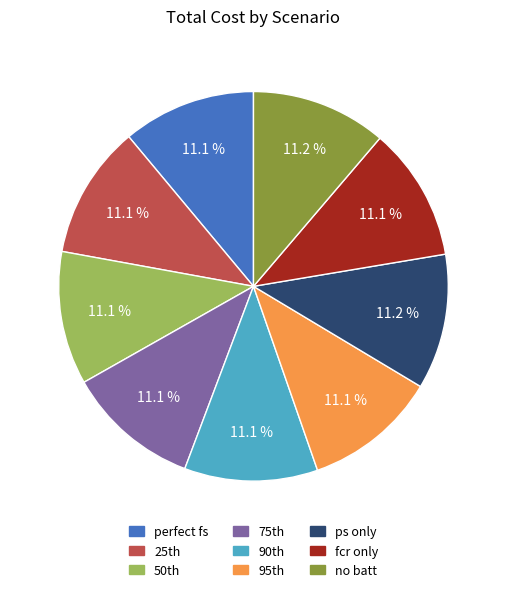

How much of the chart is everything except fcr only?

88.9%